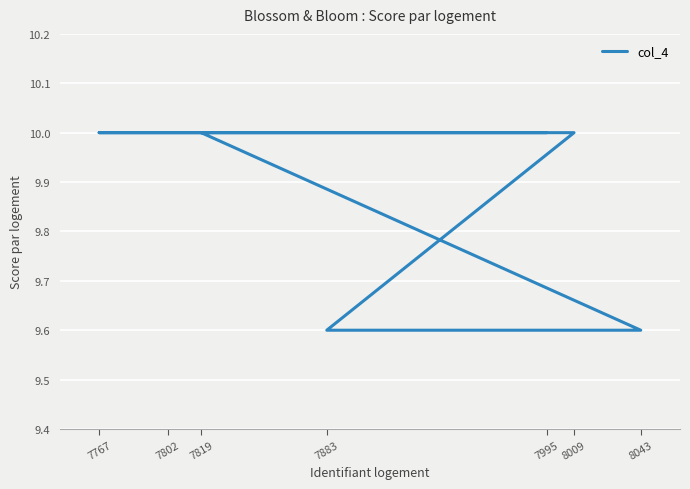

Which category has the highest value across all series?

7995